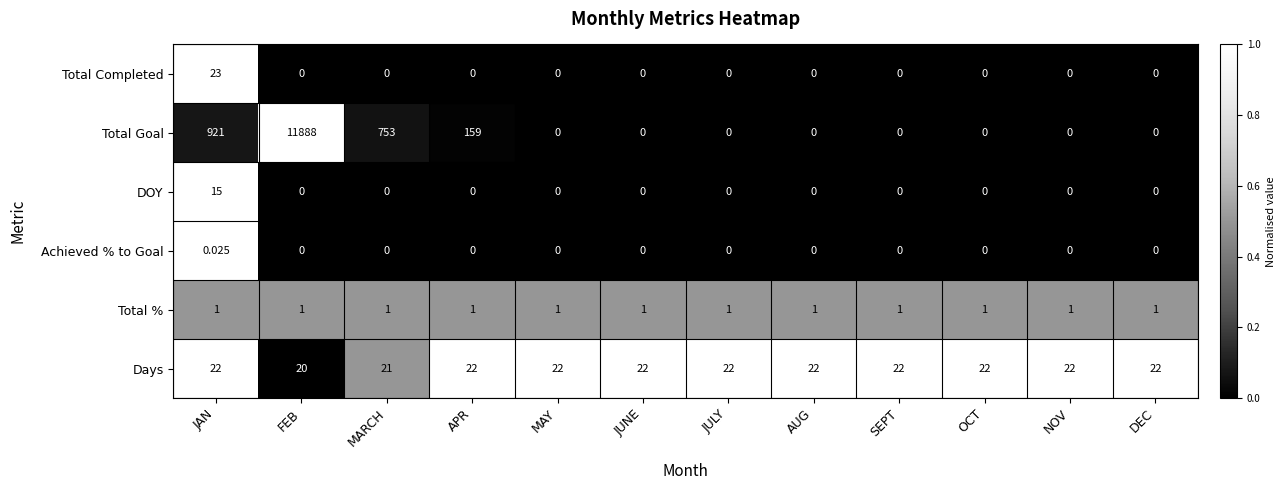

List the series in order of their peak value, highest first.

Total Goal, Total Completed, Days, DOY, Total %, Achieved % to Goal